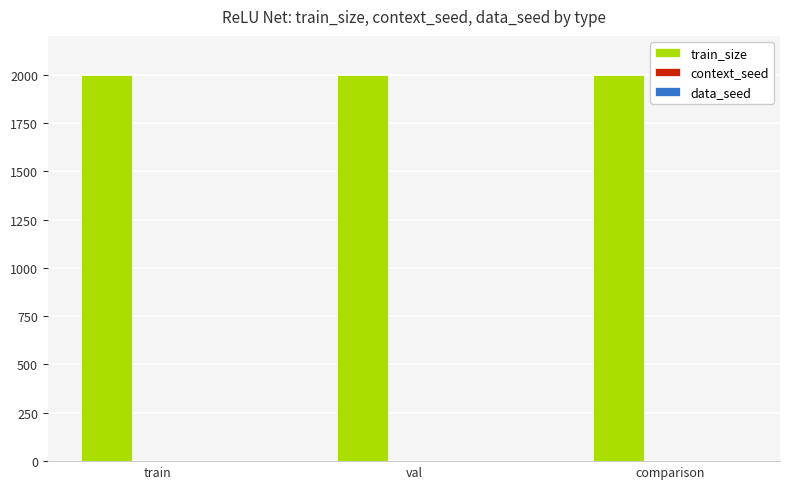

Are the bars horizontal?

No